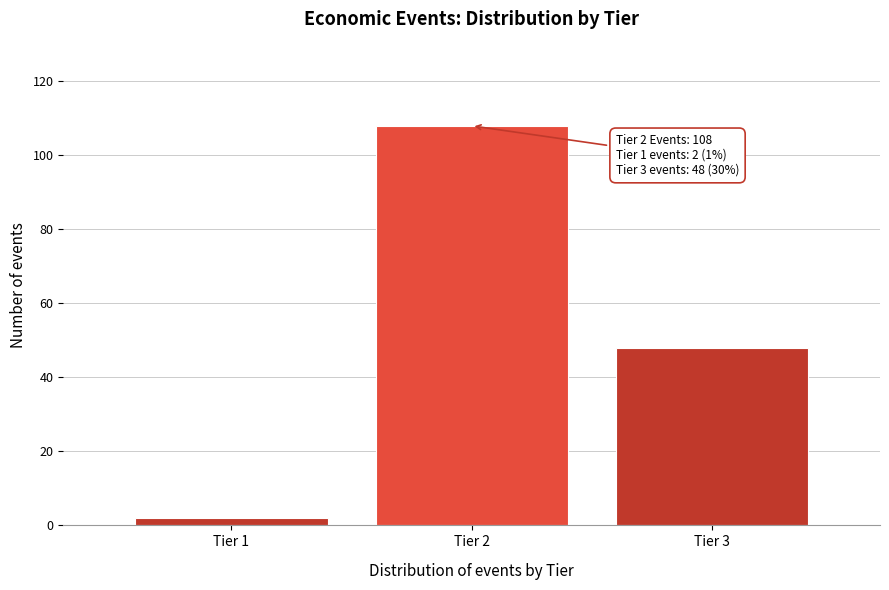

Reading left to right, list all the values displayed in this chart.

2	108	48